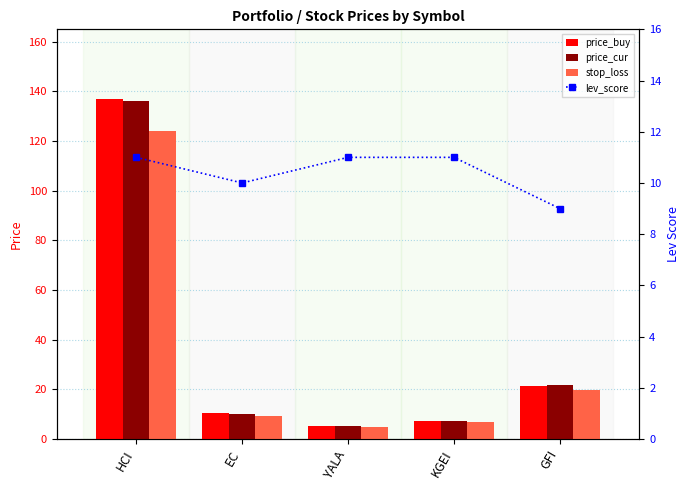

What is the label of the 1st bar from the left?

HCI